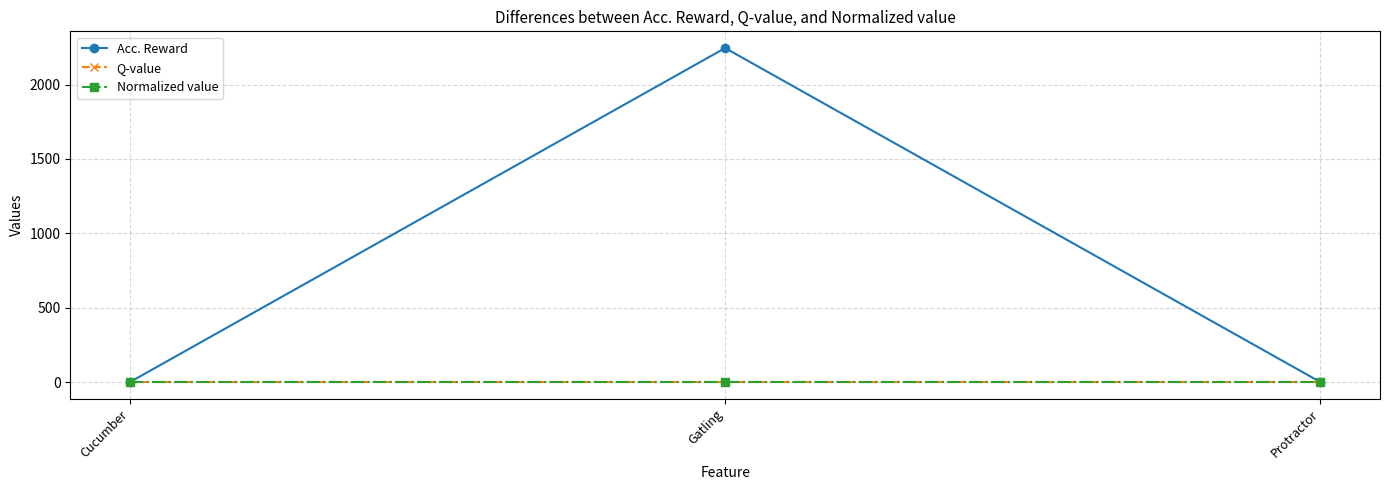

The Q-value series shows 2 at Protractor. True or false?

False